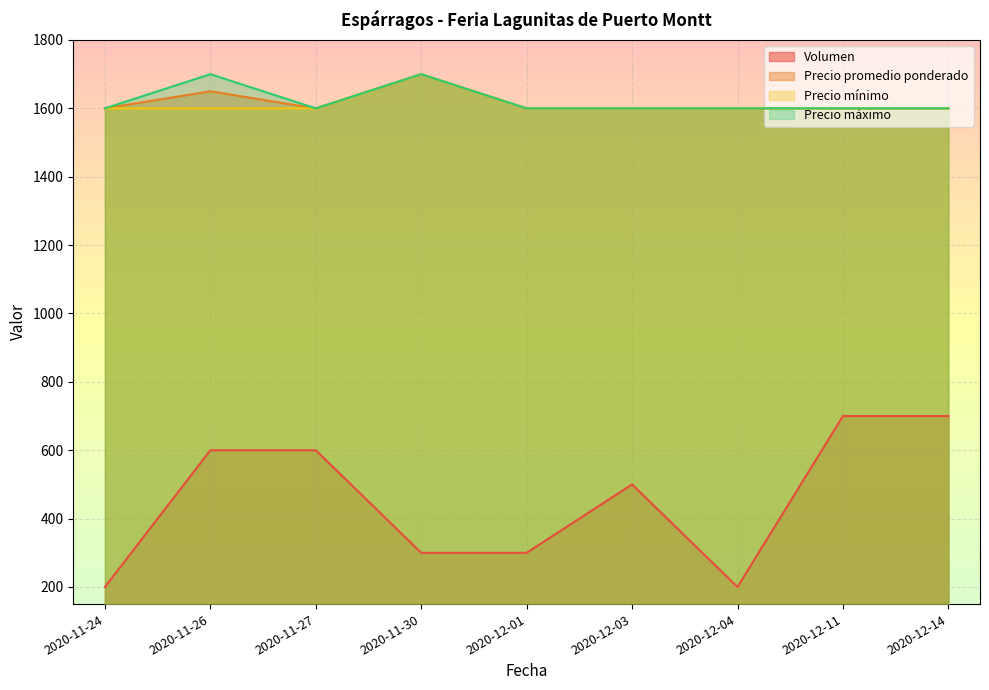

How many interior local peaks does the Precio promedio ponderado series have?

2